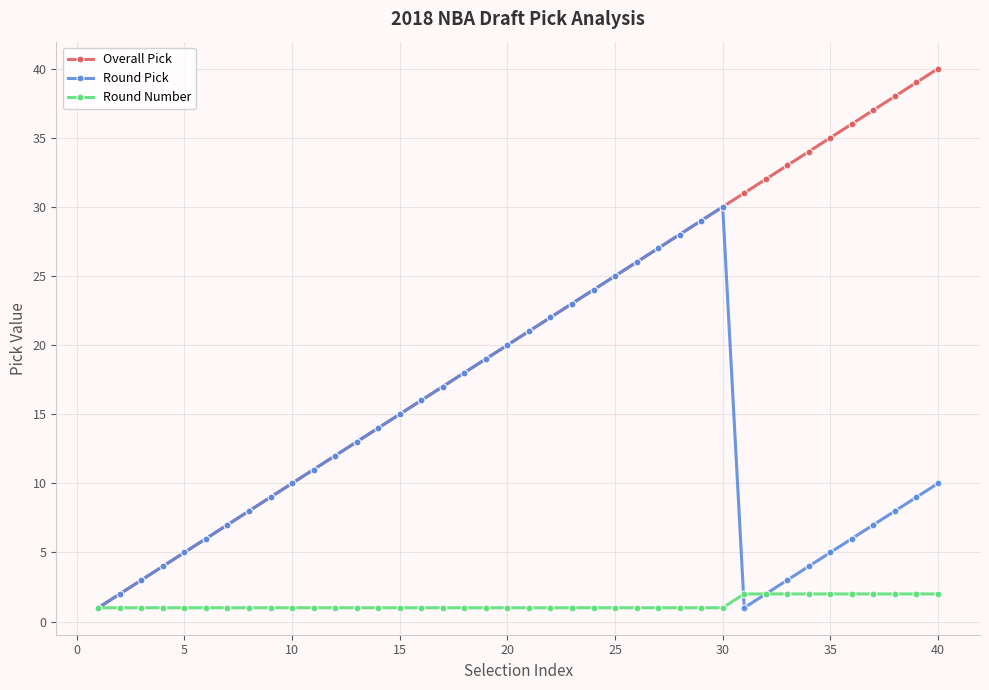

List the series in order of their peak value, lowest first.

Round Number, Round Pick, Overall Pick